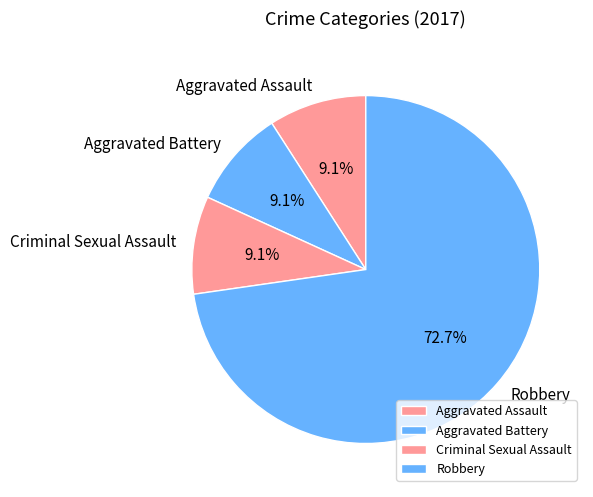

Is Aggravated Battery the majority of the pie?

No